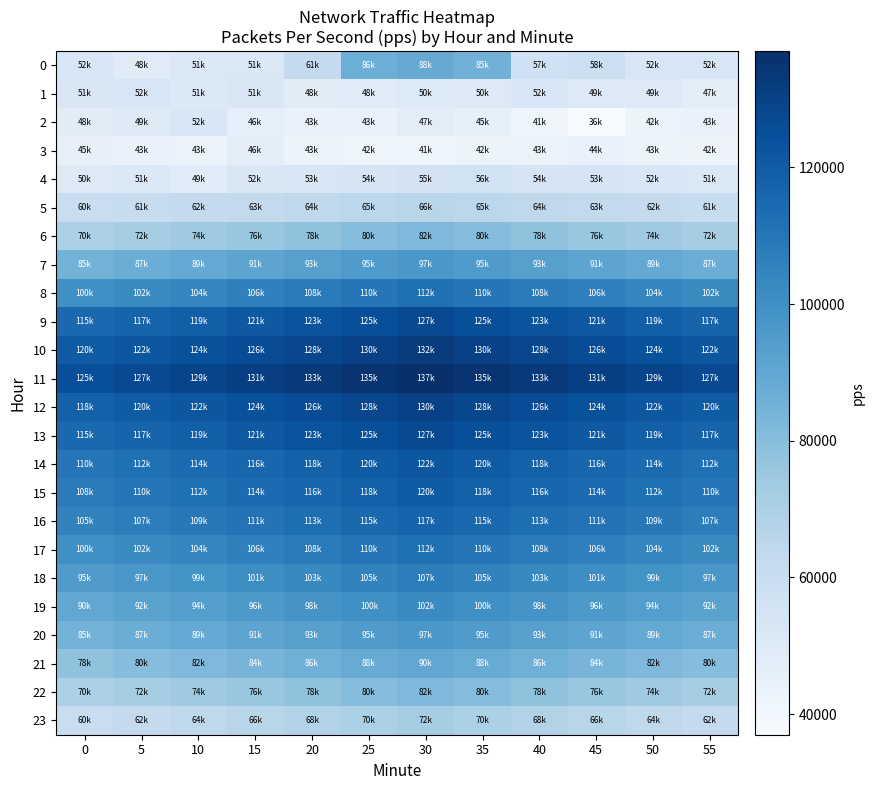

What is the spread (max minus min) of values at 10?

85619.4